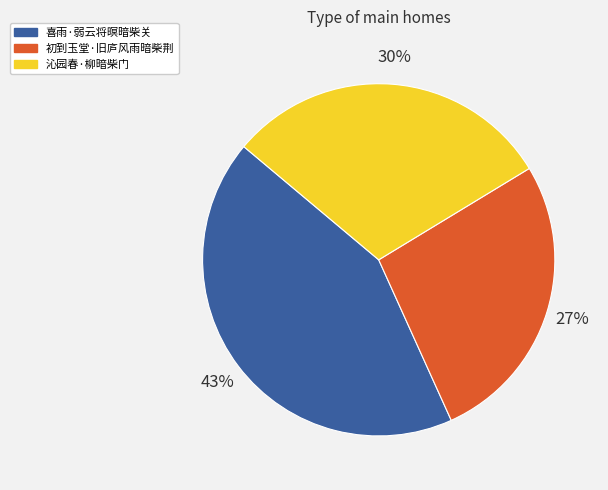

To the nearest percent, what percentage of the pie is 沁园春·柳暗柴门?

30%